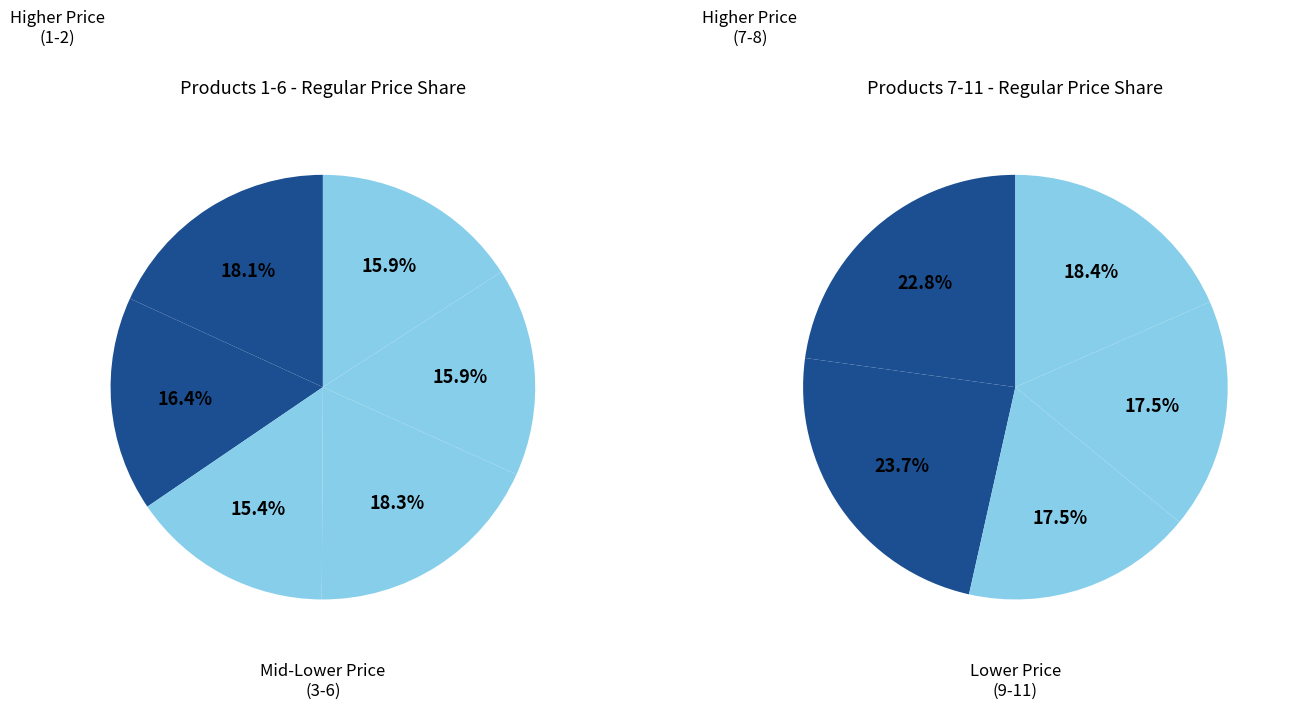

Rank the categories by value from highest to lowest.

4, 1, 2, 5, 6, 3, 8, 7, 11, 9, 10